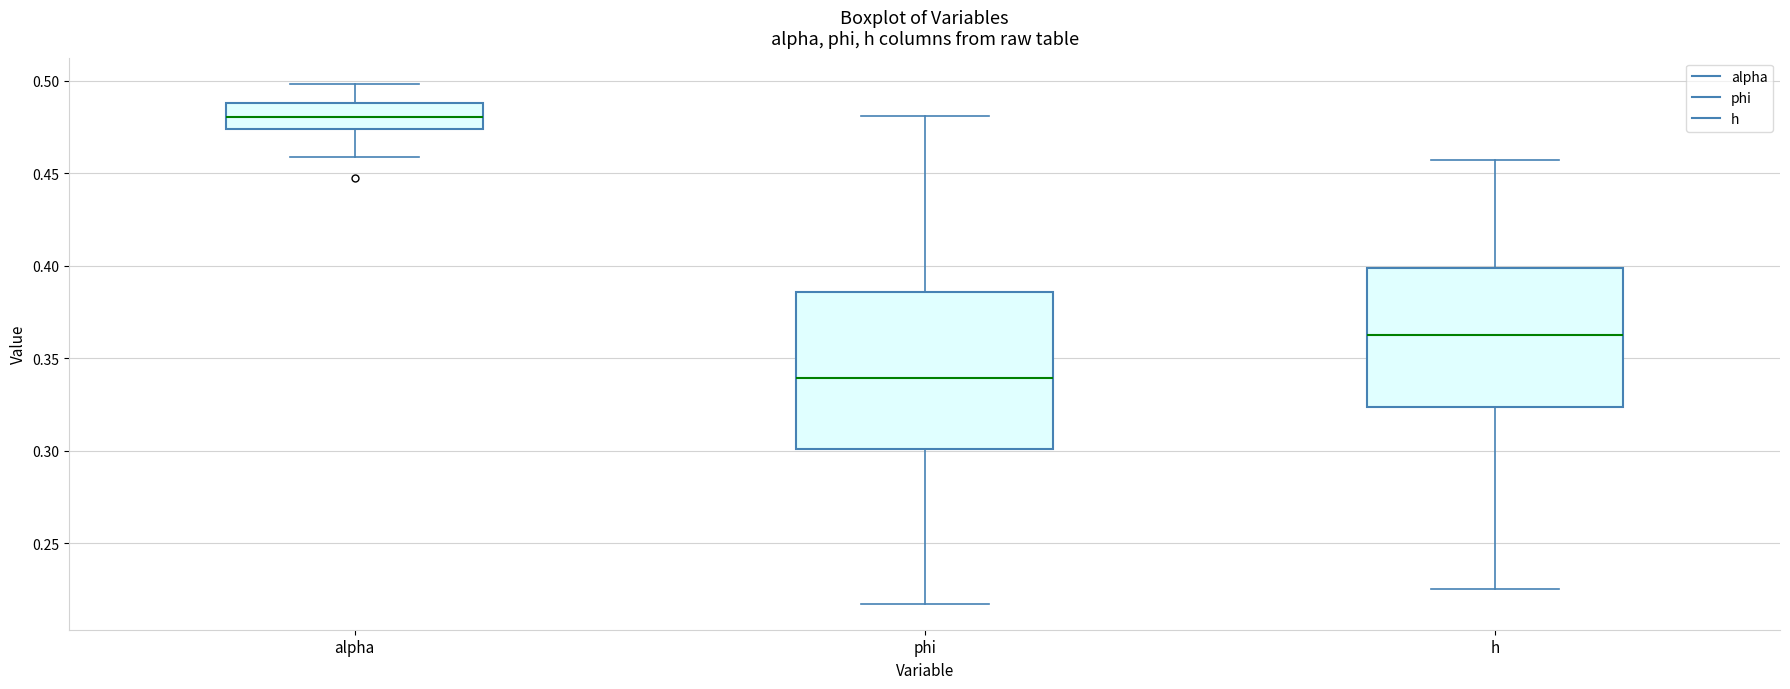

Which box's median line is the highest?

alpha